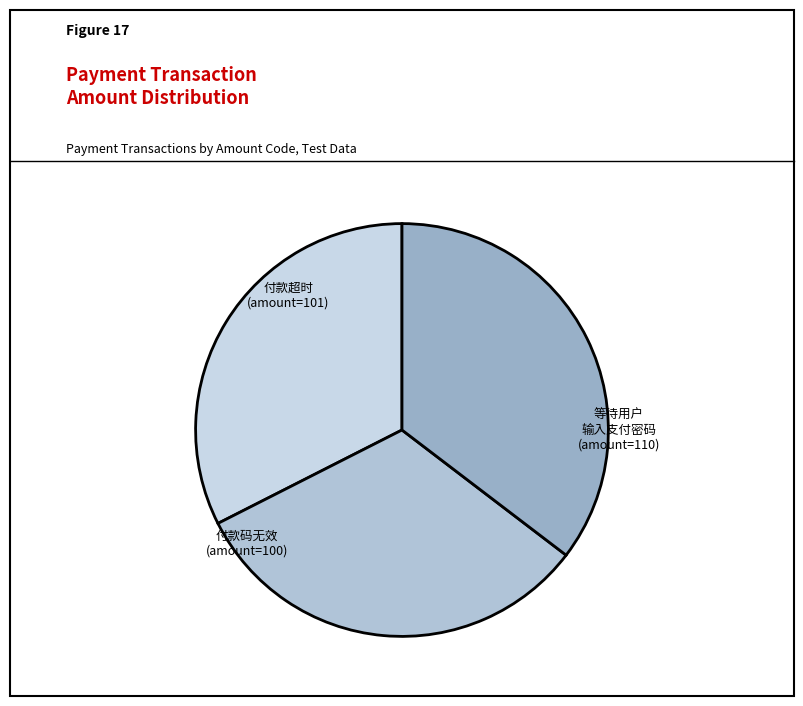

How many slices are in this pie chart?

3